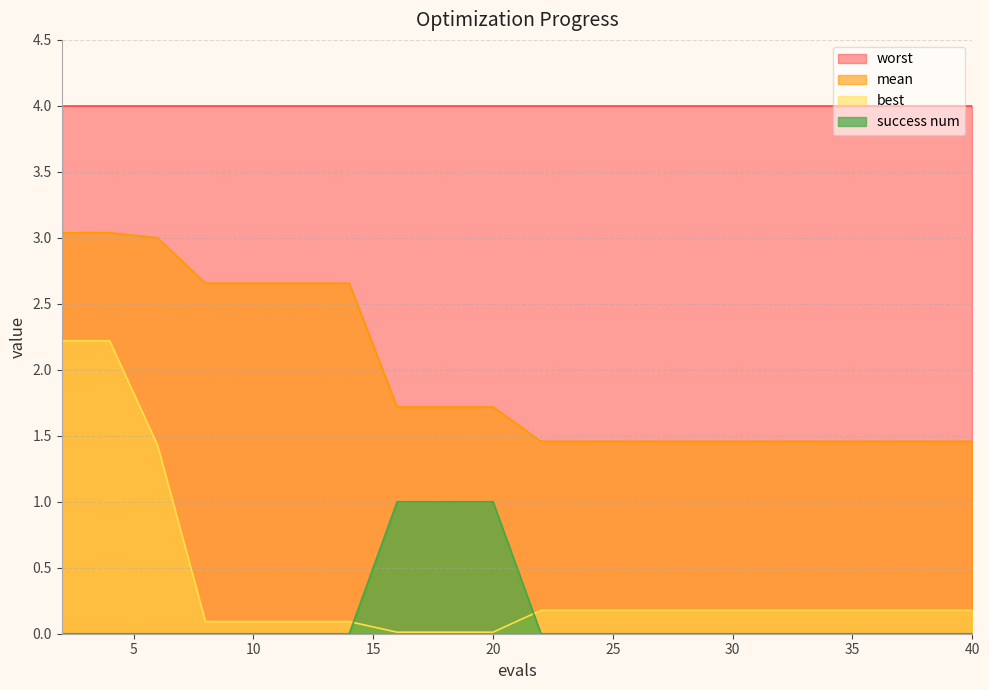

Is the value of best at 34 greater than the value of success num at 32?

Yes